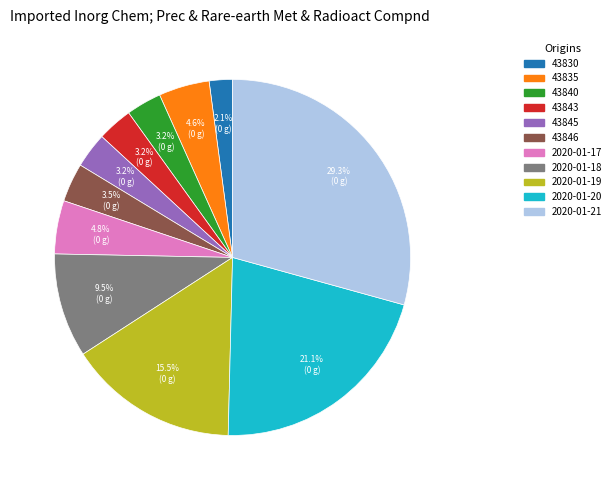

What percentage is the 43843 slice, to the nearest percent?

3%